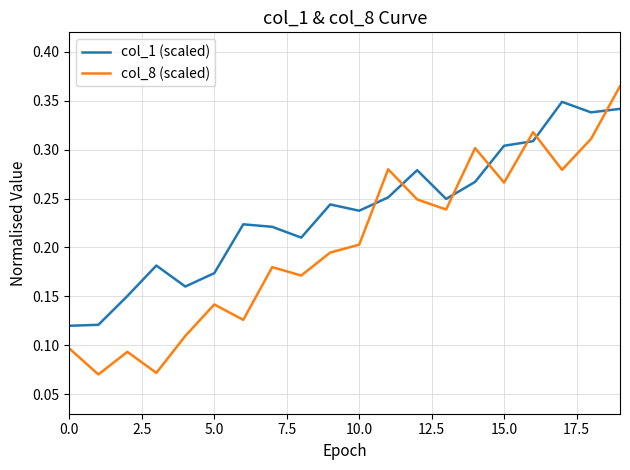

List the series in order of their overall mean, highest first.

col_1 (scaled), col_8 (scaled)